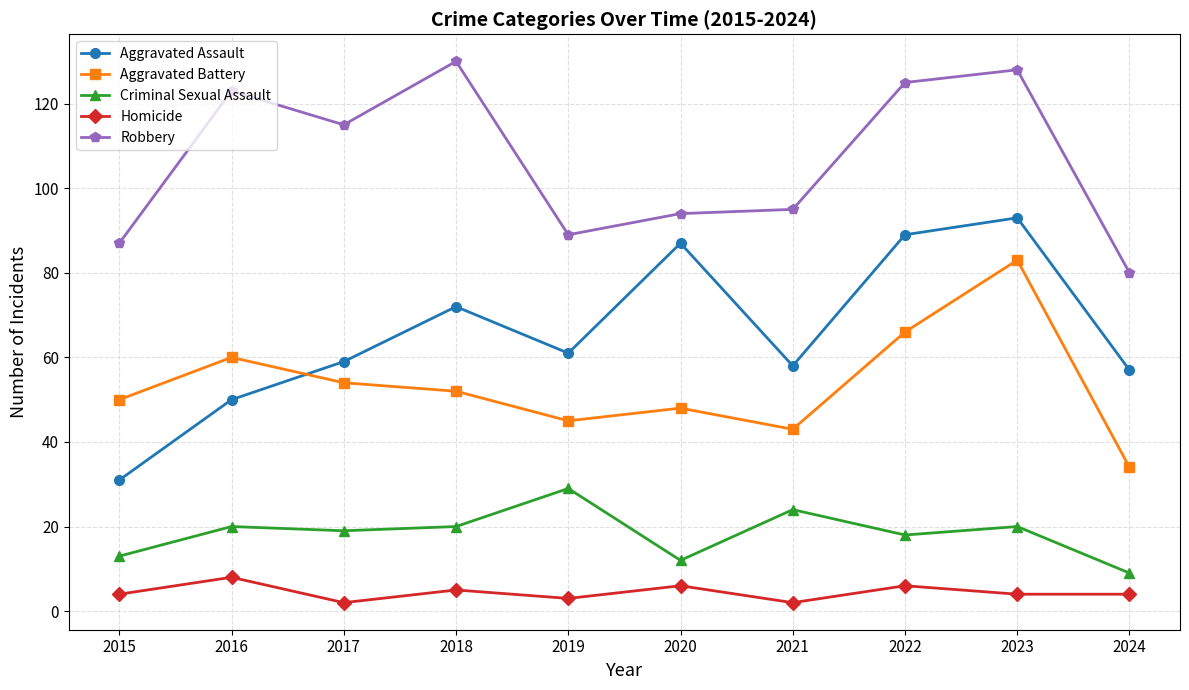

How many interior local peaks does the Homicide series have?

4